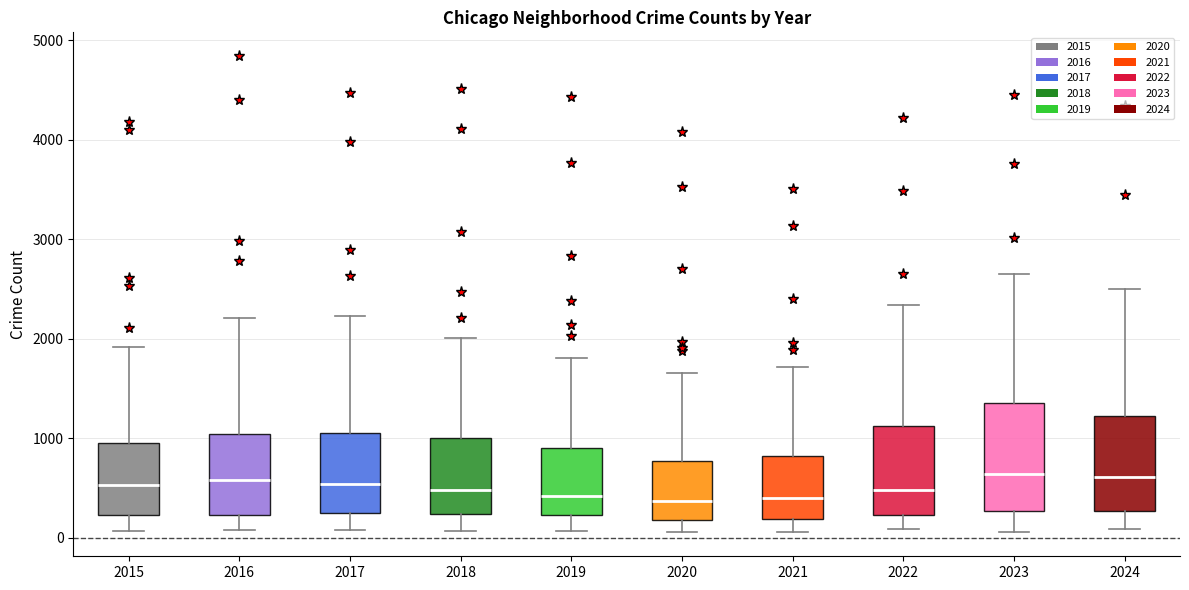

Reading left to right, read every box against the y-axis: the position of its median line, the range the box covers, and the ends of its whiskers. The values are not printed on the chart, so give them approximately, as read against the axis.

2015: median 500, box 200 to 1000, whiskers 100 to 1900
2016: median 600, box 200 to 1000, whiskers 100 to 2200
2017: median 500, box 300 to 1100, whiskers 100 to 2200
2018: median 500, box 200 to 1000, whiskers 100 to 2000
2019: median 400, box 200 to 900, whiskers 100 to 1800
2020: median 400, box 200 to 800, whiskers 100 to 1700
2021: median 400, box 200 to 800, whiskers 100 to 1700
2022: median 500, box 200 to 1100, whiskers 100 to 2300
2023: median 600, box 300 to 1400, whiskers 100 to 2600
2024: median 600, box 300 to 1200, whiskers 100 to 2500